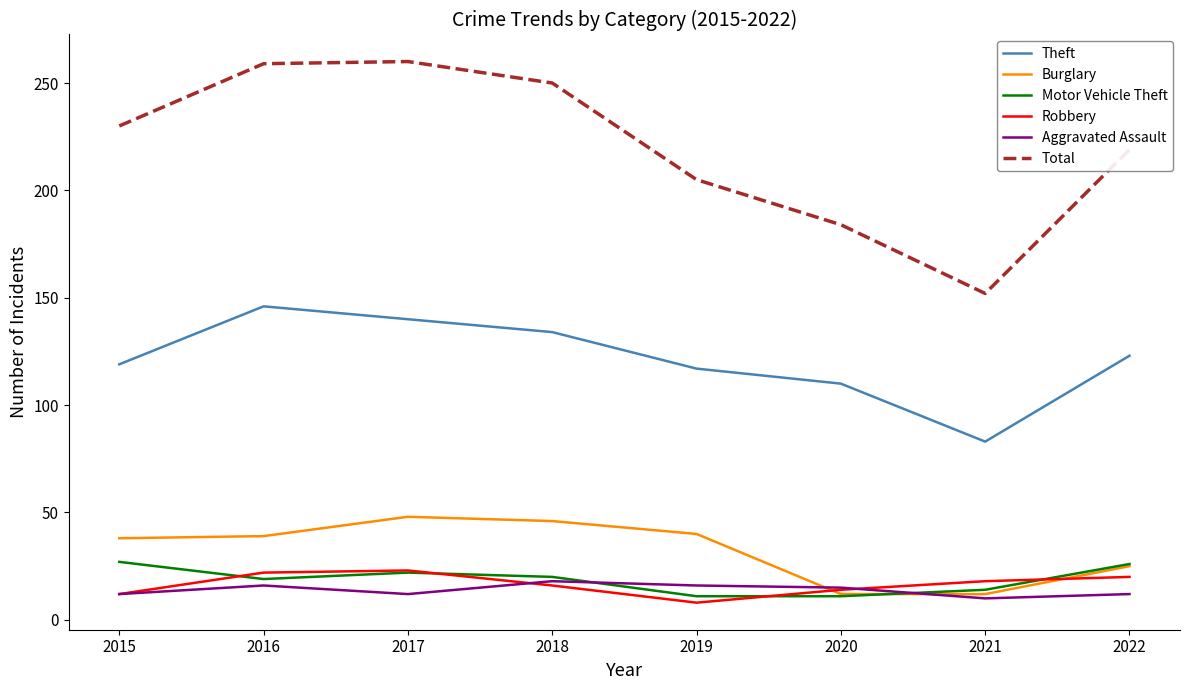

True or false: Theft and Aggravated Assault cross at least once.

False